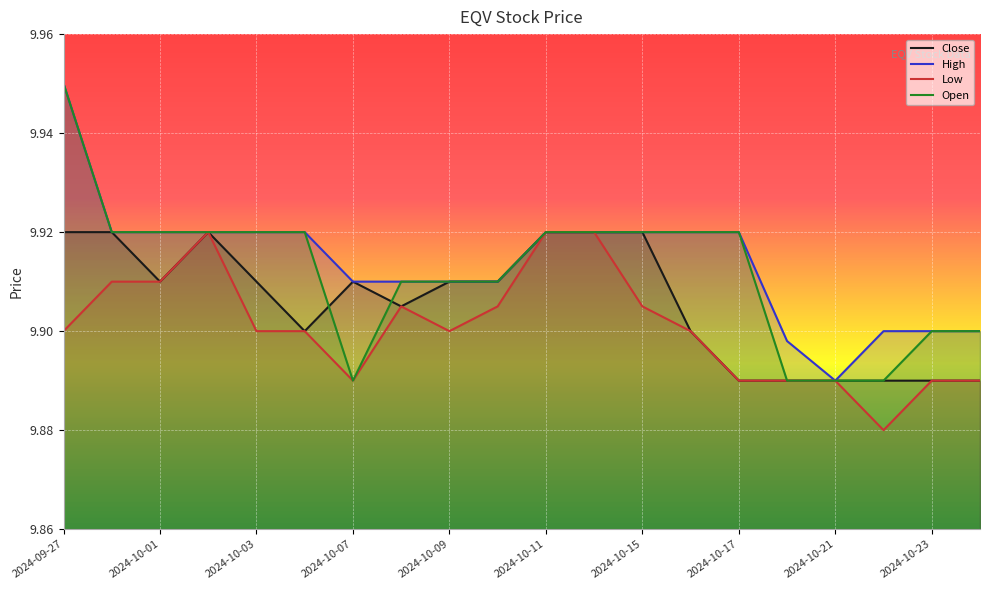

At which category is the sum across all series the highest?

2024-09-27